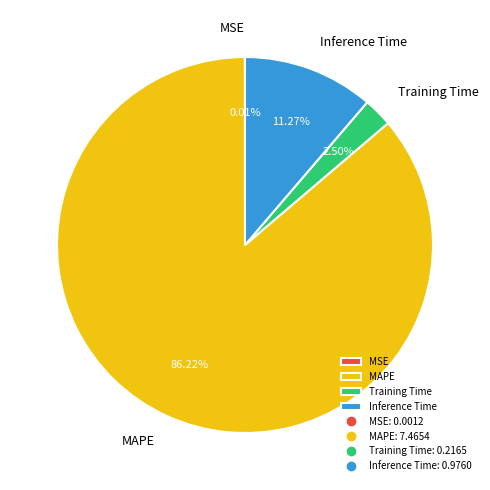

Which has a higher value, Inference Time or MAPE?

MAPE